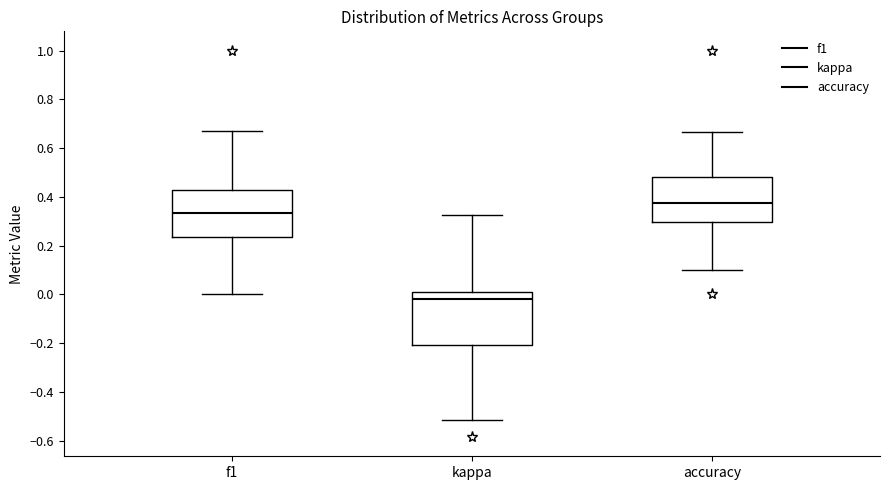

Reading left to right, transcribe this box plot: for each box, give where its median line is, the range the box spans, and where its two whiskers end, as read against the y-axis. The values are not printed on the chart, so give them approximately, as read against the axis.

f1: median 0.34, box 0.24 to 0.42, whiskers 0.00 to 0.66
kappa: median -0.02, box -0.20 to 0.00, whiskers -0.52 to 0.32
accuracy: median 0.38, box 0.30 to 0.48, whiskers 0.10 to 0.66